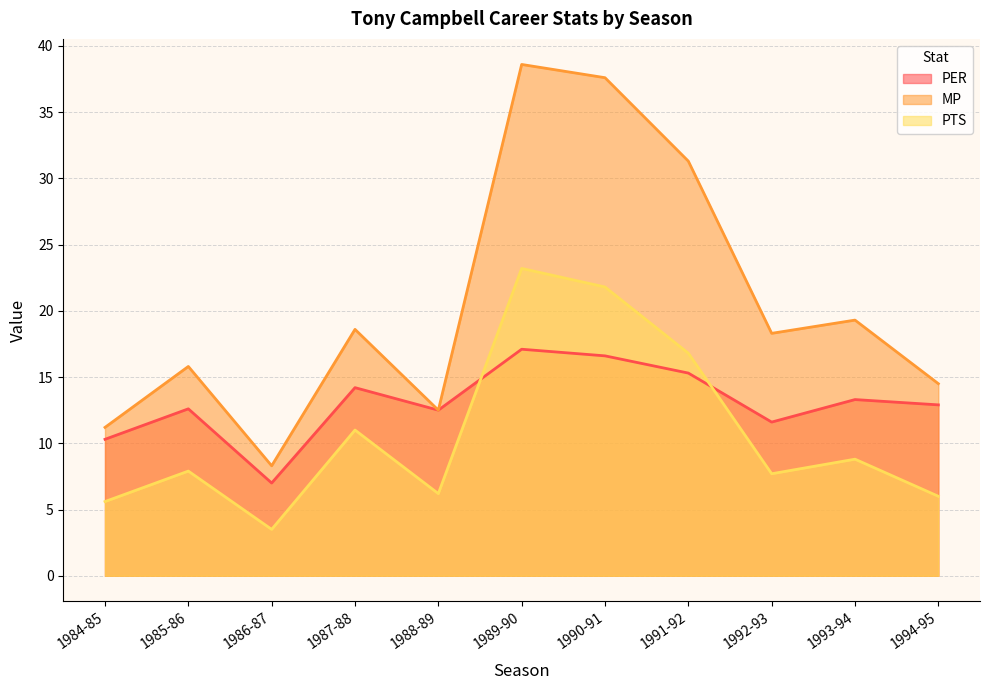

The PTS series shows 4.9 at 1987-88. True or false?

False